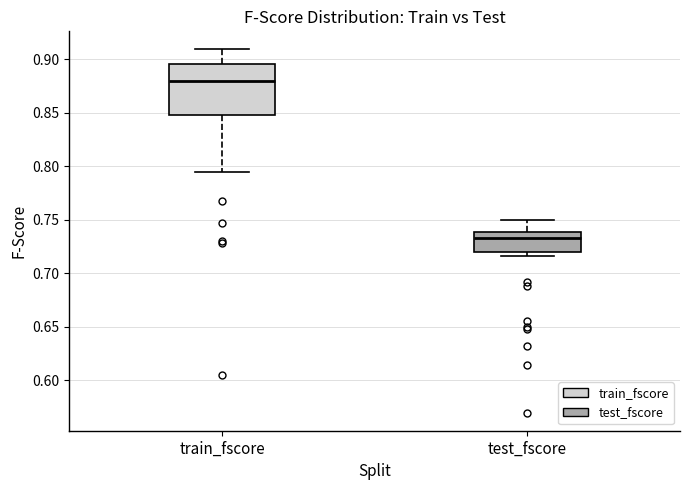

Reading left to right, read every box against the y-axis: the position of its median line, the range the box covers, and the ends of its whiskers. The values are not printed on the chart, so give them approximately, as read against the axis.

train_fscore: median 0.880, box 0.850 to 0.895, whiskers 0.795 to 0.910
test_fscore: median 0.735, box 0.720 to 0.740, whiskers 0.715 to 0.750